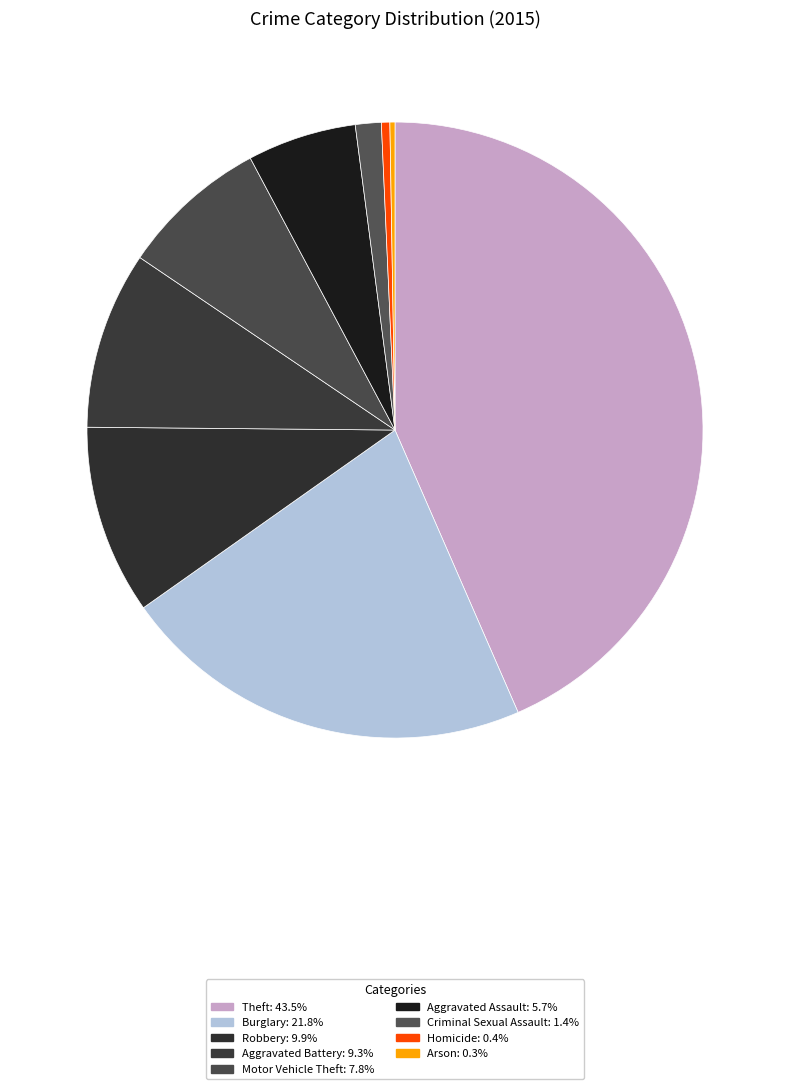

Is there any slice that represents more than half of the pie?

No